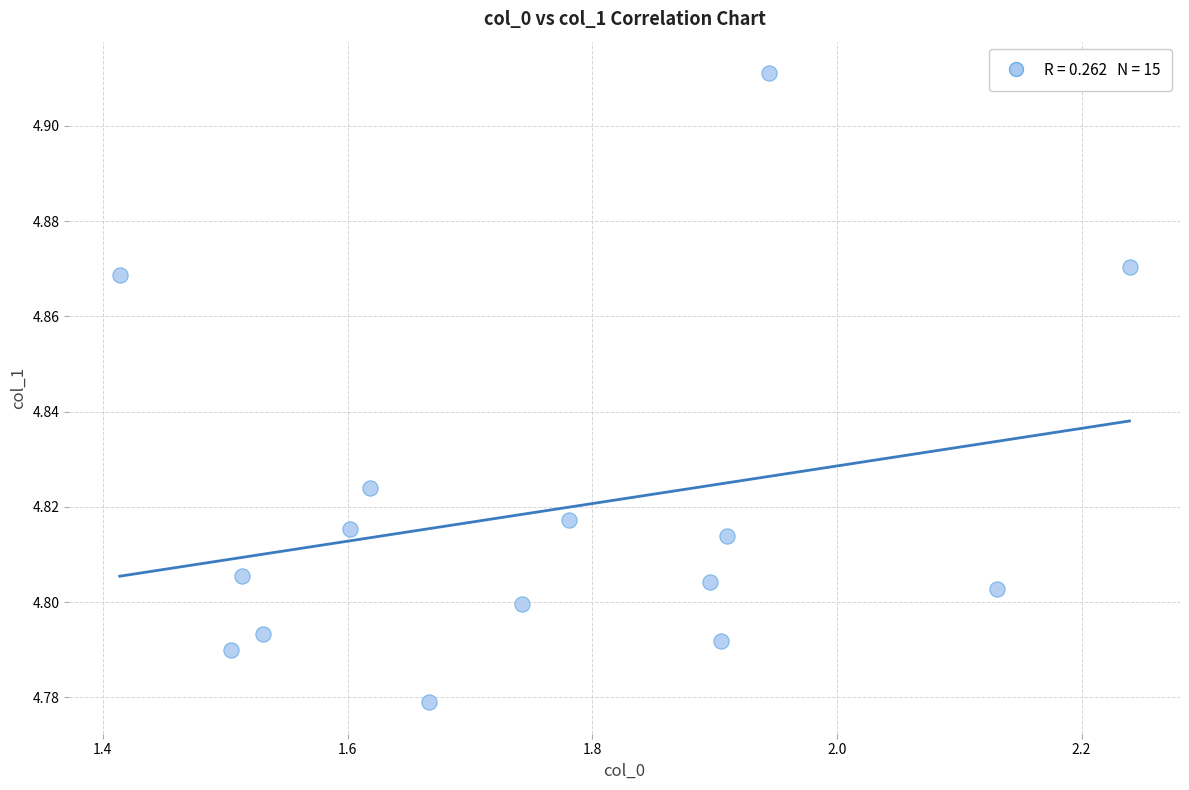

What is the range of X values (max minus min)?

0.8